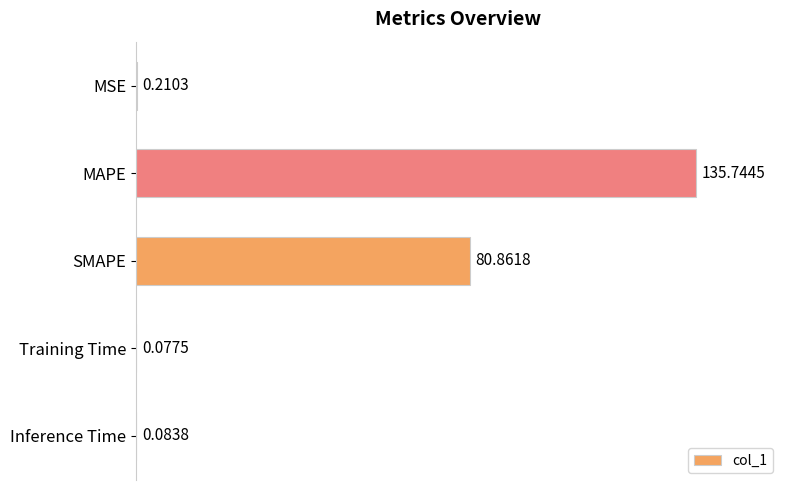

What is the sum of all values?

217.0